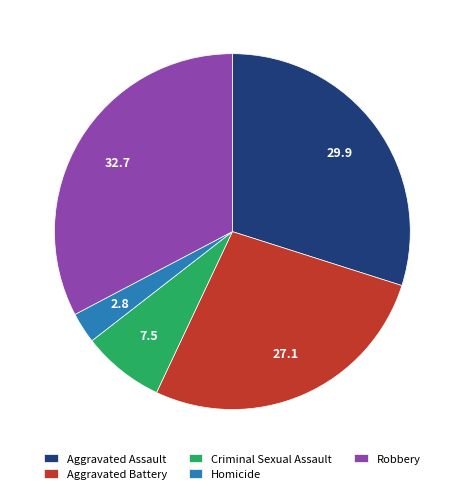

Is the sum of Criminal Sexual Assault and Aggravated Assault greater than half?

No